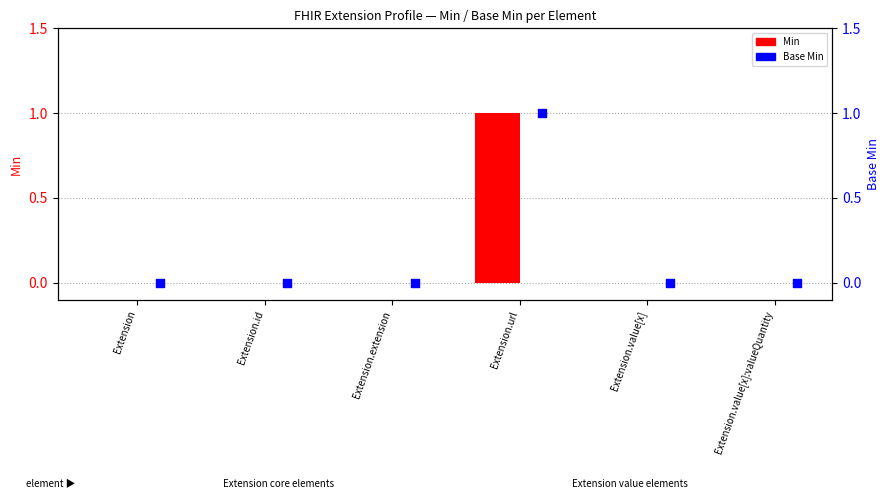

Which series has the largest Y range (max minus min)?

Min